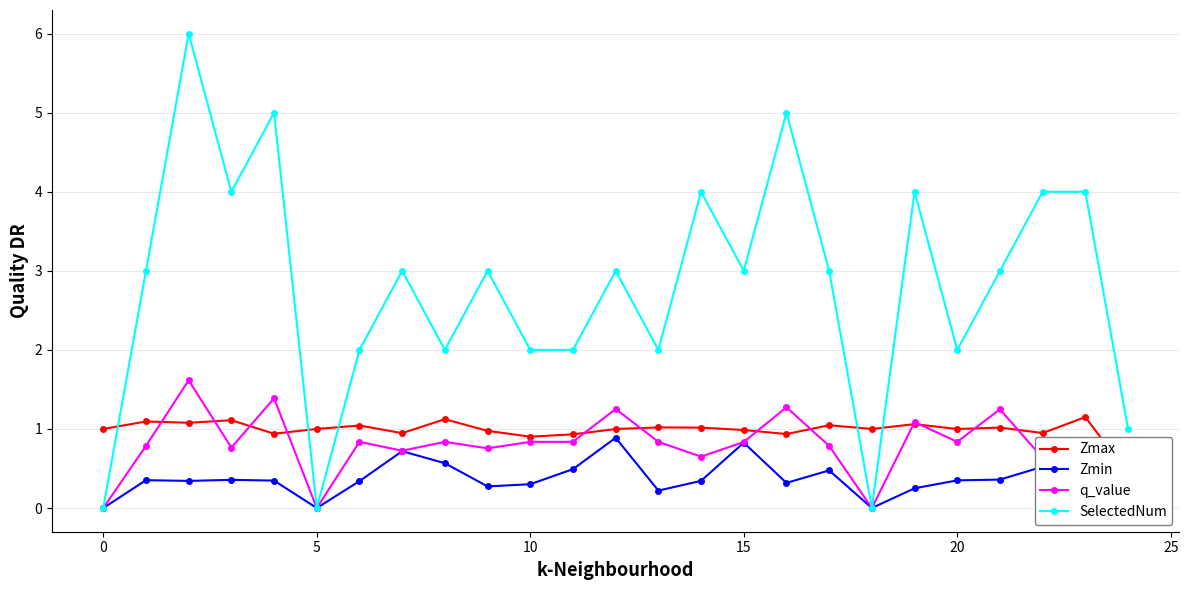

Which series changed the most between 13 and 20?

Zmin